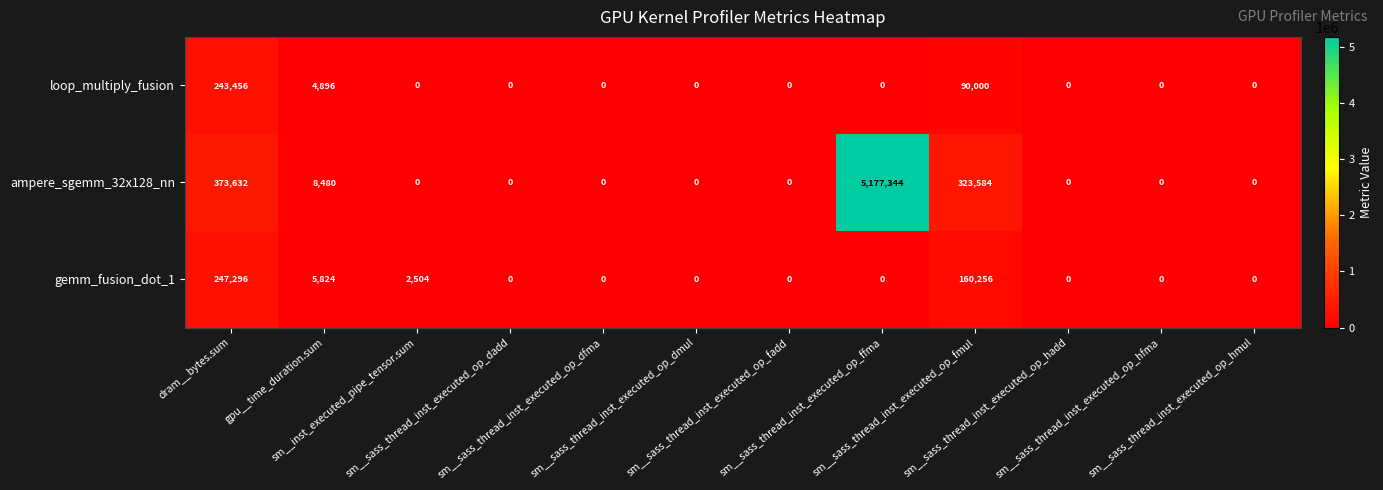

What is the maximum value for gemm_fusion_dot_1?

247296